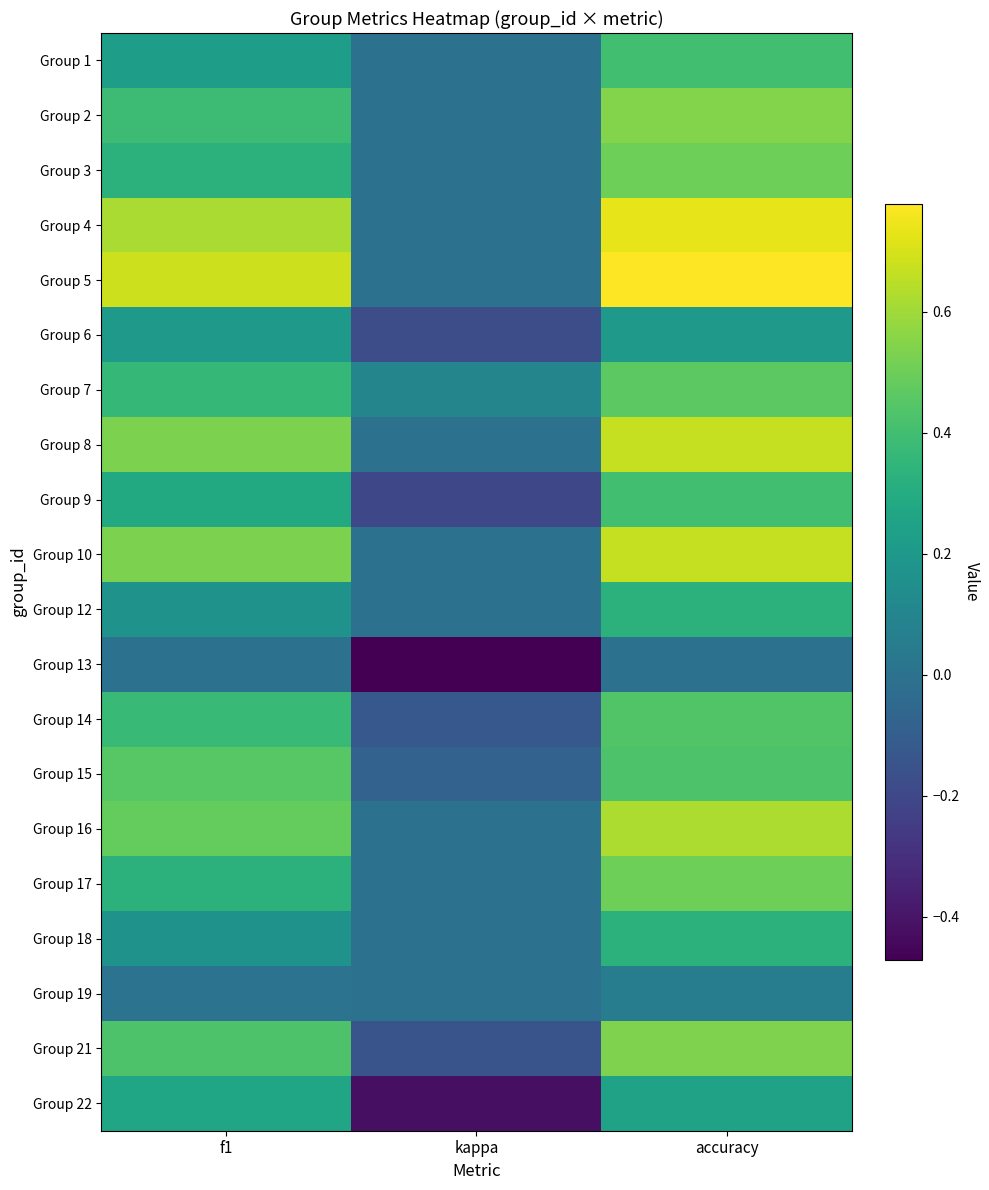

At which category does the chart reach its minimum across all series?

kappa